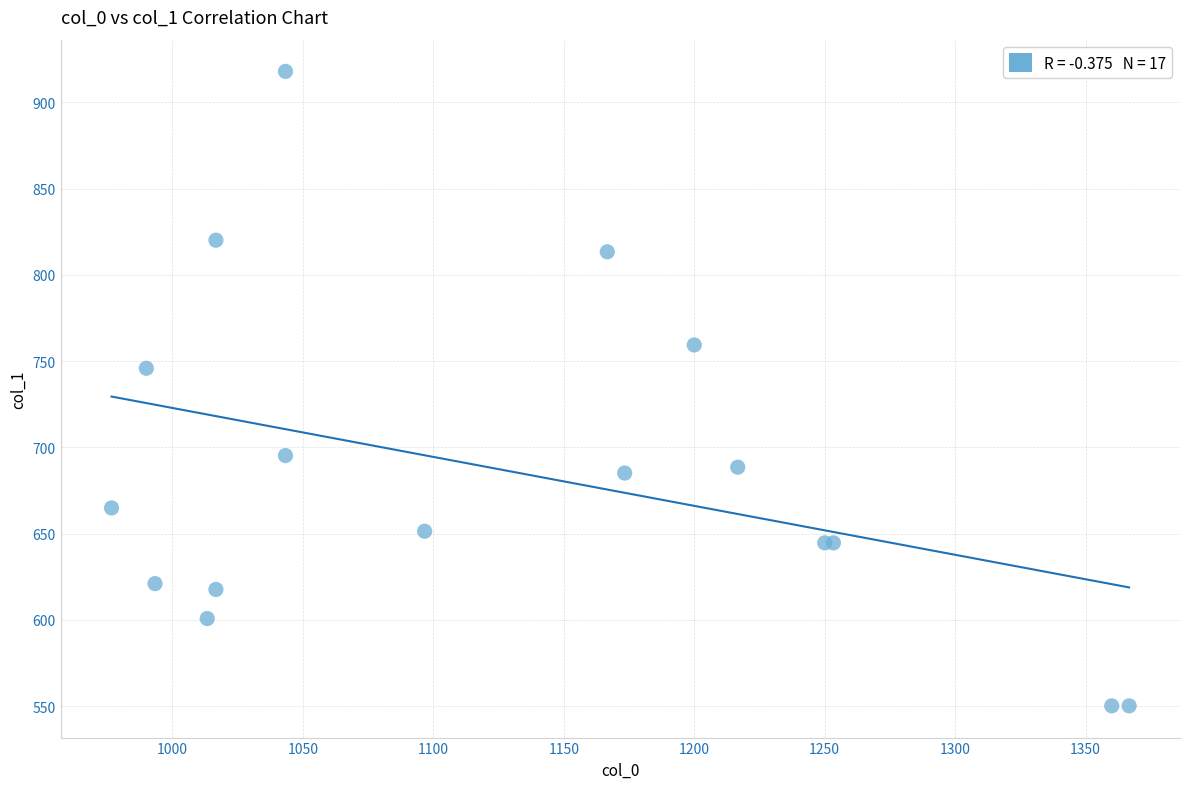

What Y value in the scatter plot is closest to 734?

745.9